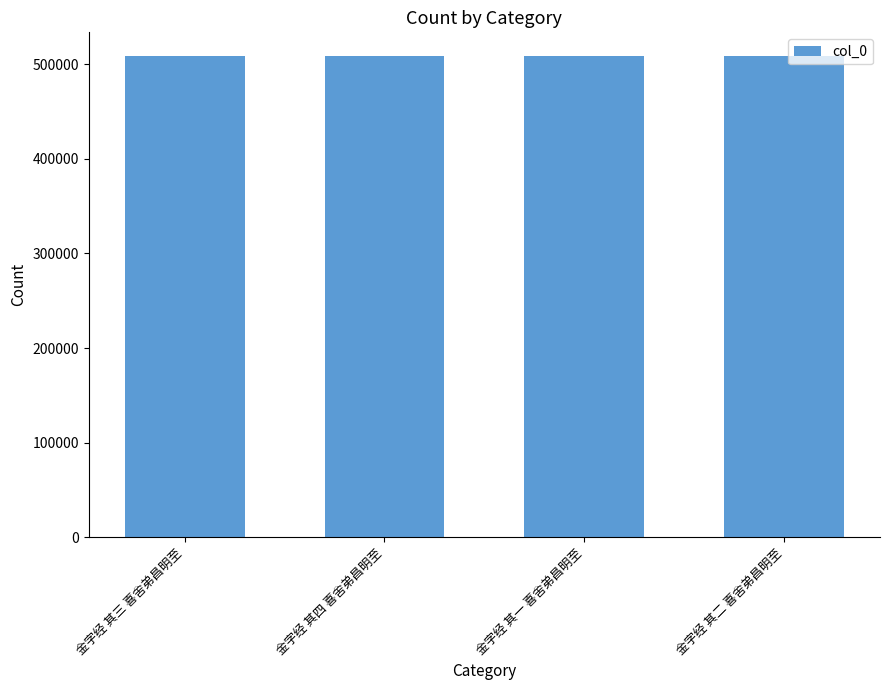

What is the sum of all values?

2032394